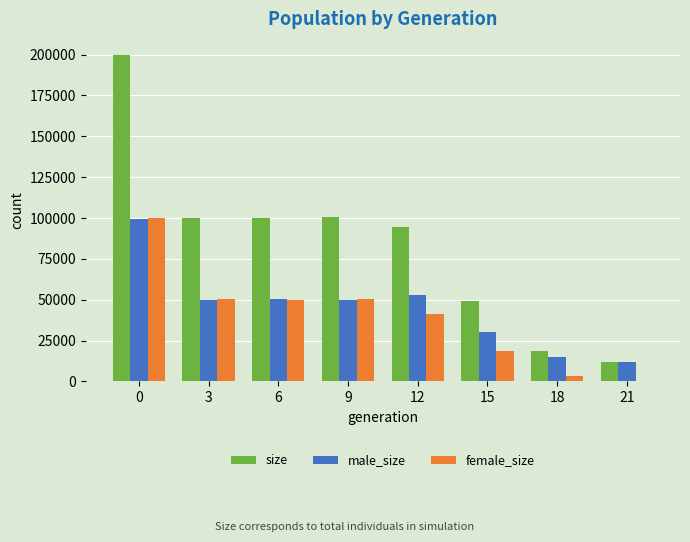

How many series are shown in this chart?

3